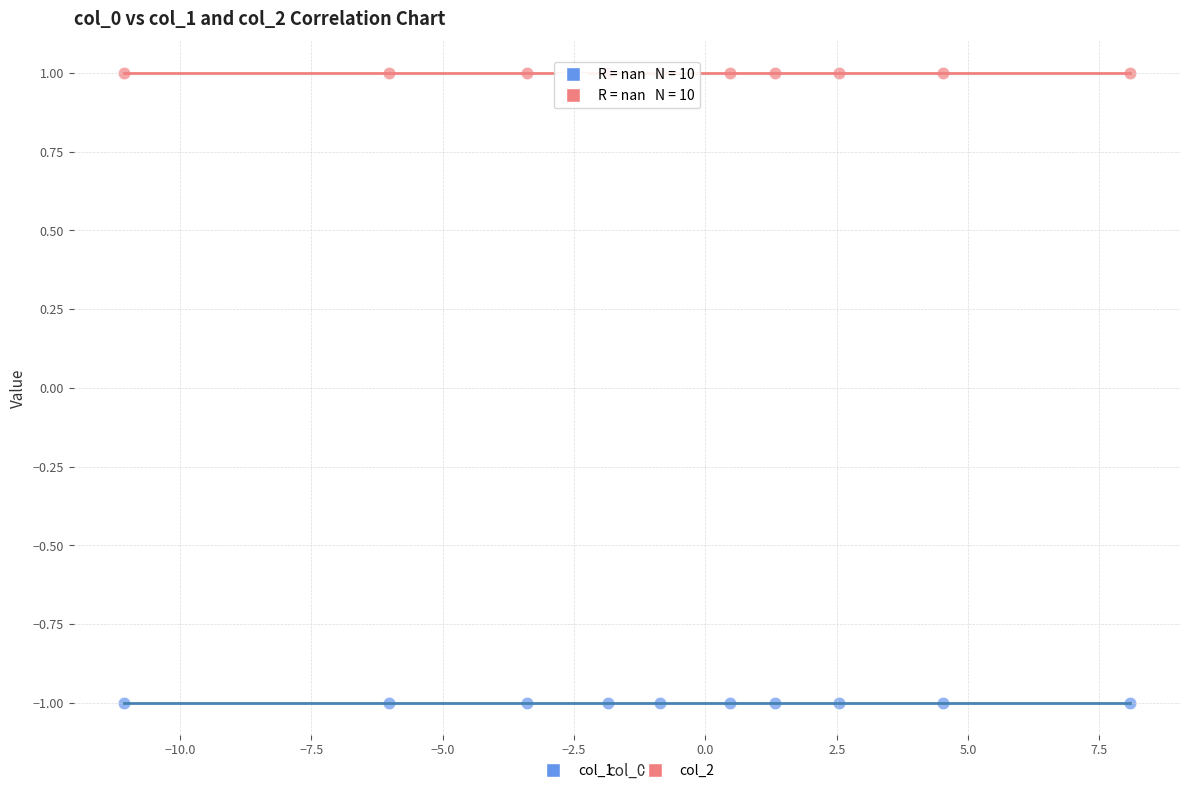

Which series reaches the maximum Y coordinate?

col_2